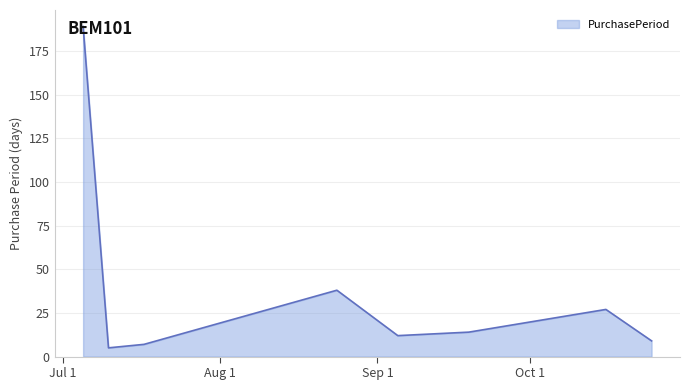

What is the average value?

38